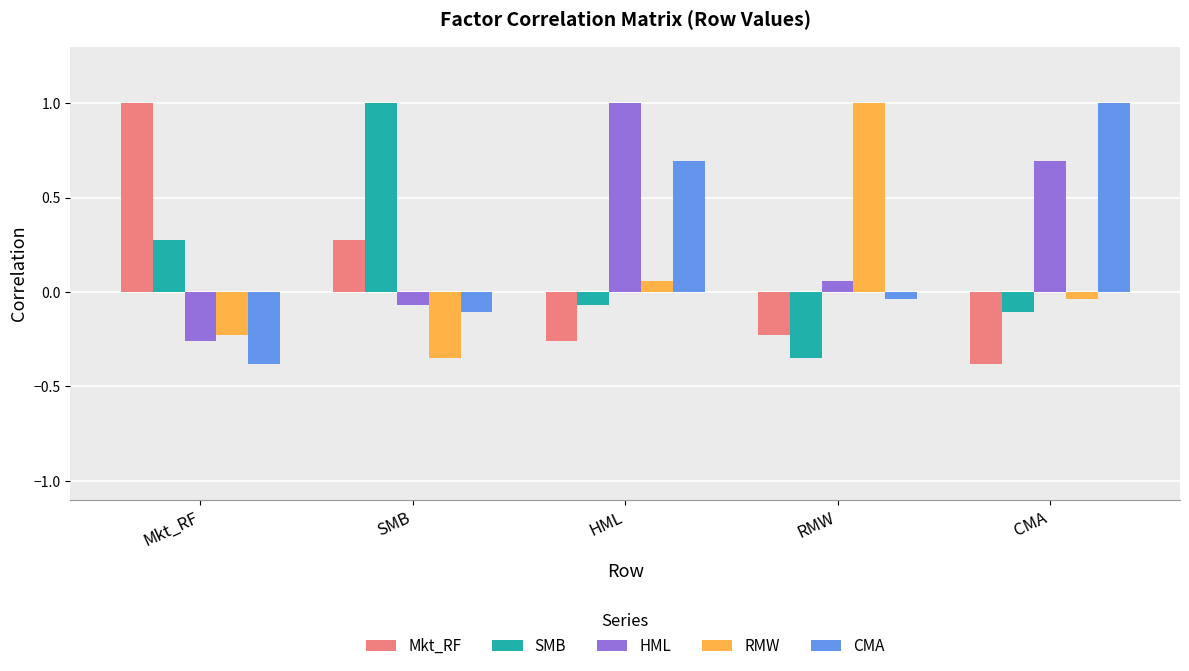

True or false: SMB has a value of 1.0 at SMB.

True